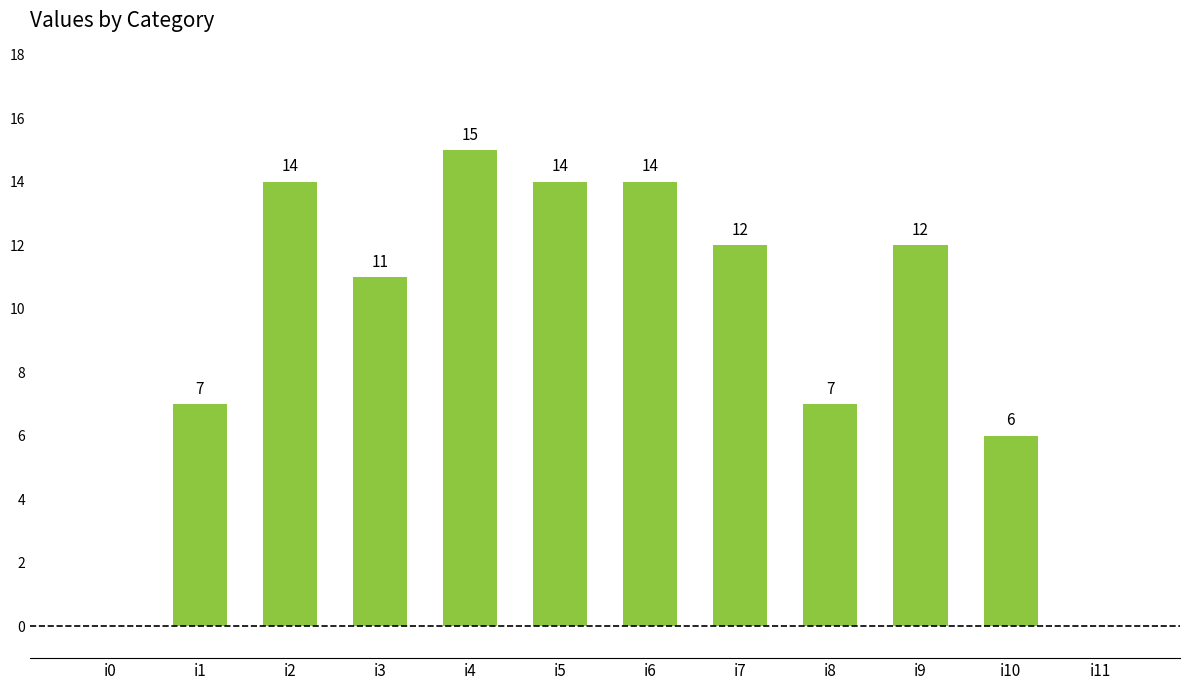

What is the sum of the values at i5 and i10?

20